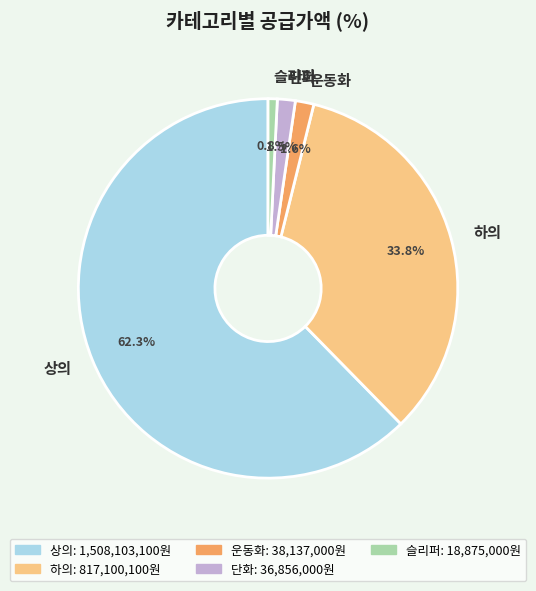

Combined, what portion of the pie is 하의 and 상의?

96.1%